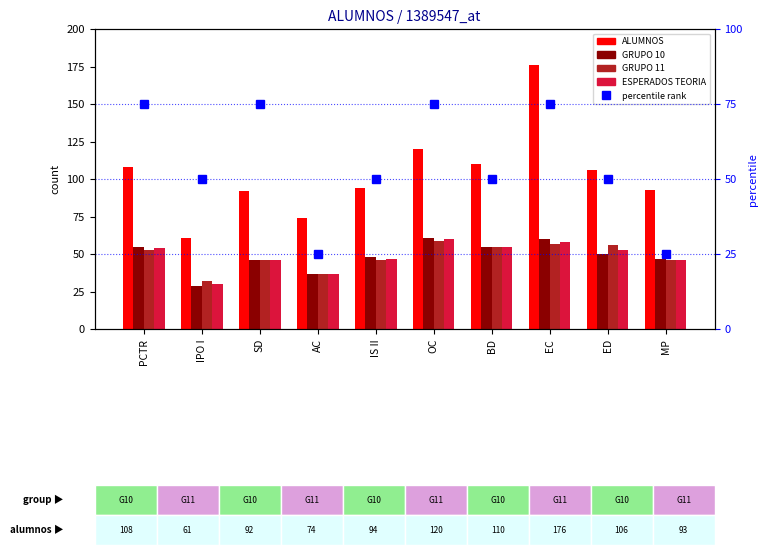

What is the label of the 2nd bar from the left?

IPO I